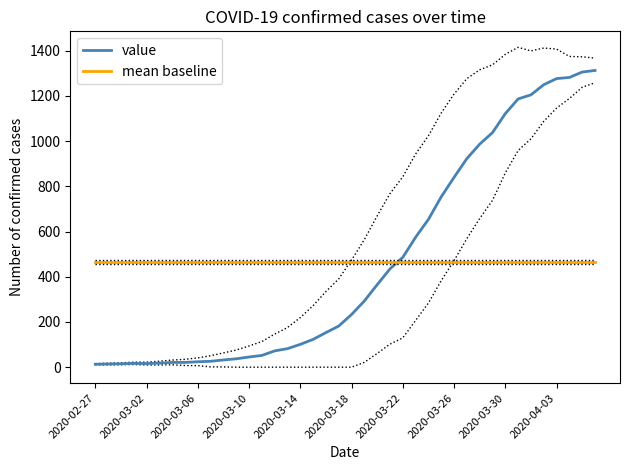

Reading right to left, what are all the values shown in this chart?

value: 1313.0	1306.0	1282.0	1277.0	1250.0	1205.0	1187.0	1122.0	1038.0	987.0	923.0	840.0	754.0	654.0	575.0	486.0	435.0	365.0	293.0	233.0	182.0	153.0	123.0	101.0	82.0	72.0	52.0	45.0	37.0	32.0	26.0	24.0	21.0	21.0	18.0	16.0	17.0	15.0	14.0	13.0
mean baseline: 464.7	464.7	464.7	464.7	464.7	464.7	464.7	464.7	464.7	464.7	464.7	464.7	464.7	464.7	464.7	464.7	464.7	464.7	464.7	464.7	464.7	464.7	464.7	464.7	464.7	464.7	464.7	464.7	464.7	464.7	464.7	464.7	464.7	464.7	464.7	464.7	464.7	464.7	464.7	464.7